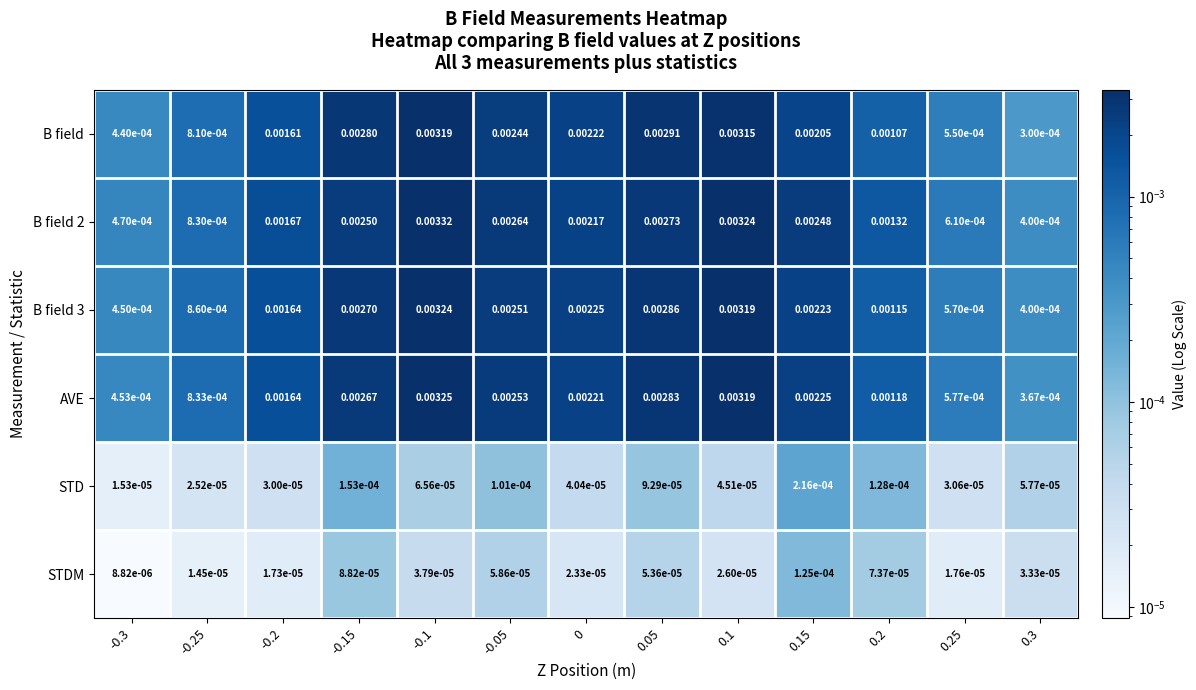

How many categories are shown in the chart?

13